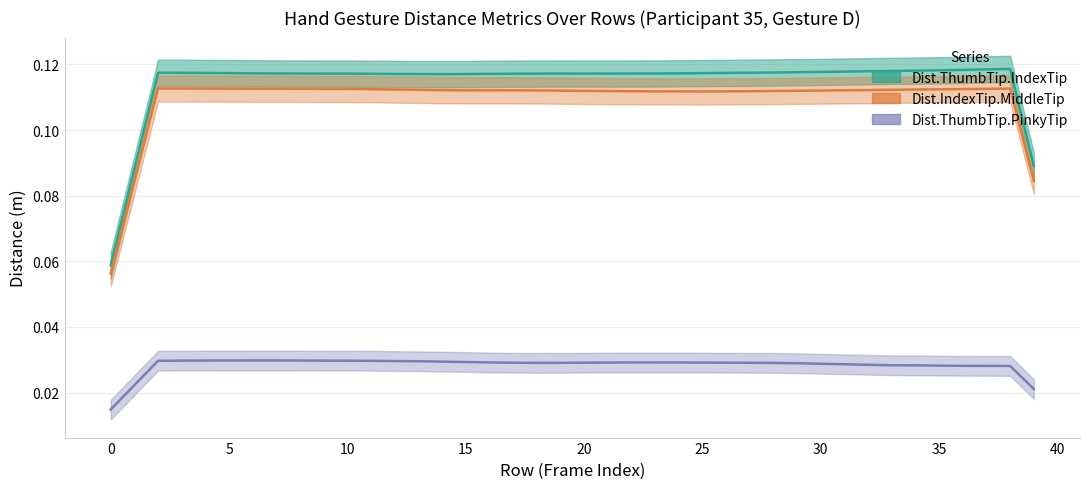

The Dist.IndexTip.MiddleTip series shows 0.1 at 24. True or false?

True